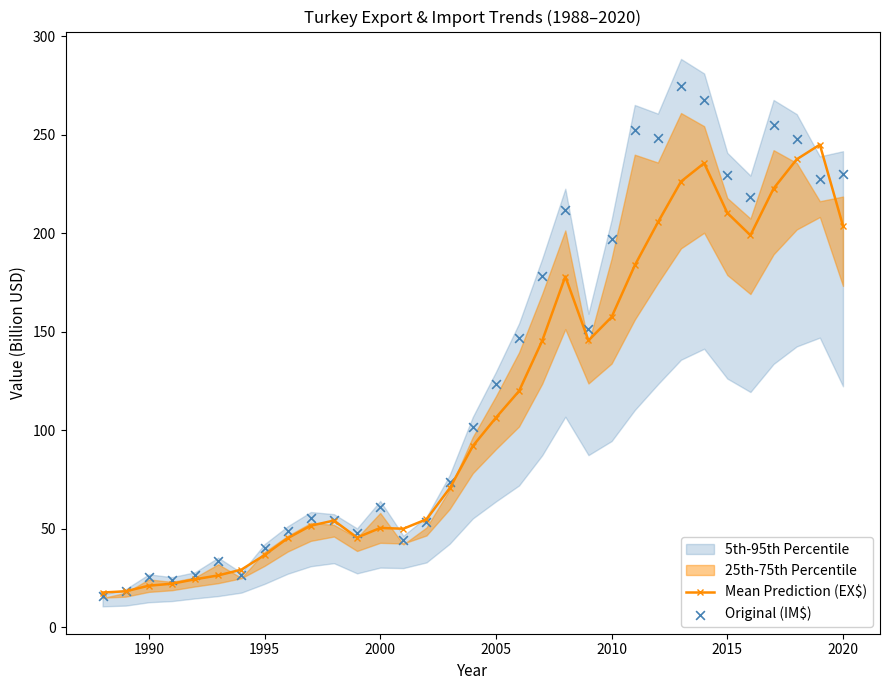

Which series contains the highest Y value?

Original (IM$)